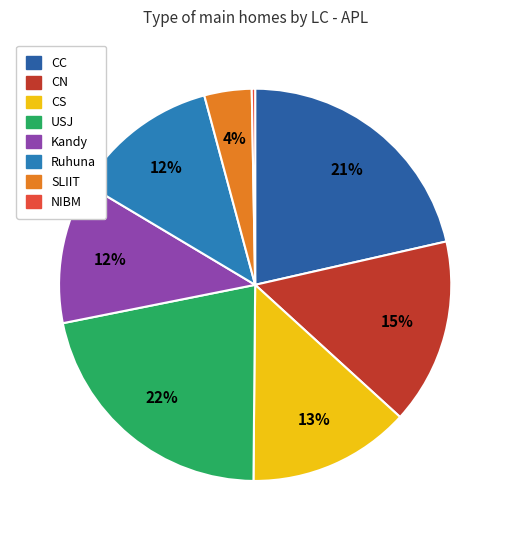

Count the number of slices in the pie.

8